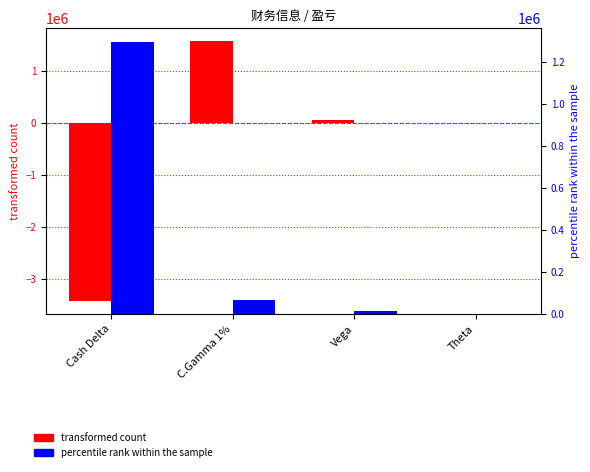

Which series changed the most between Cash Delta and C.Gamma 1%?

transformed count